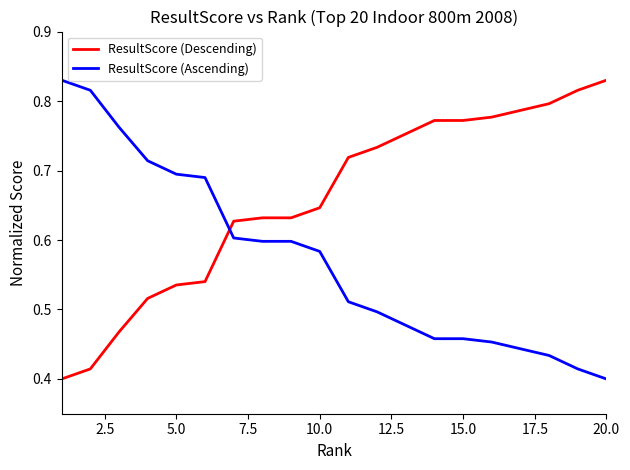

True or false: ResultScore (Descending) and ResultScore (Ascending) cross at least once.

True